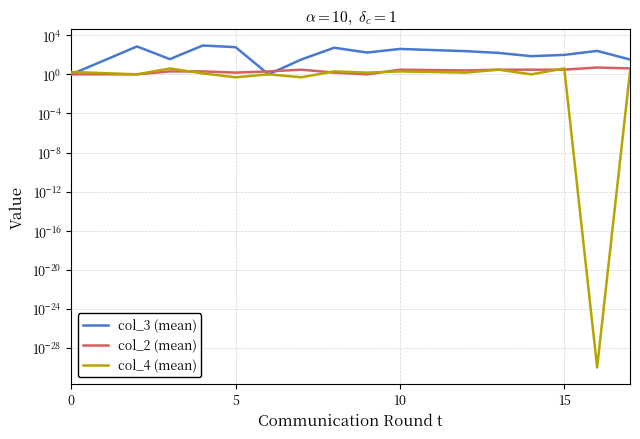

What is the sum of all col_4 (mean) values?

27.0